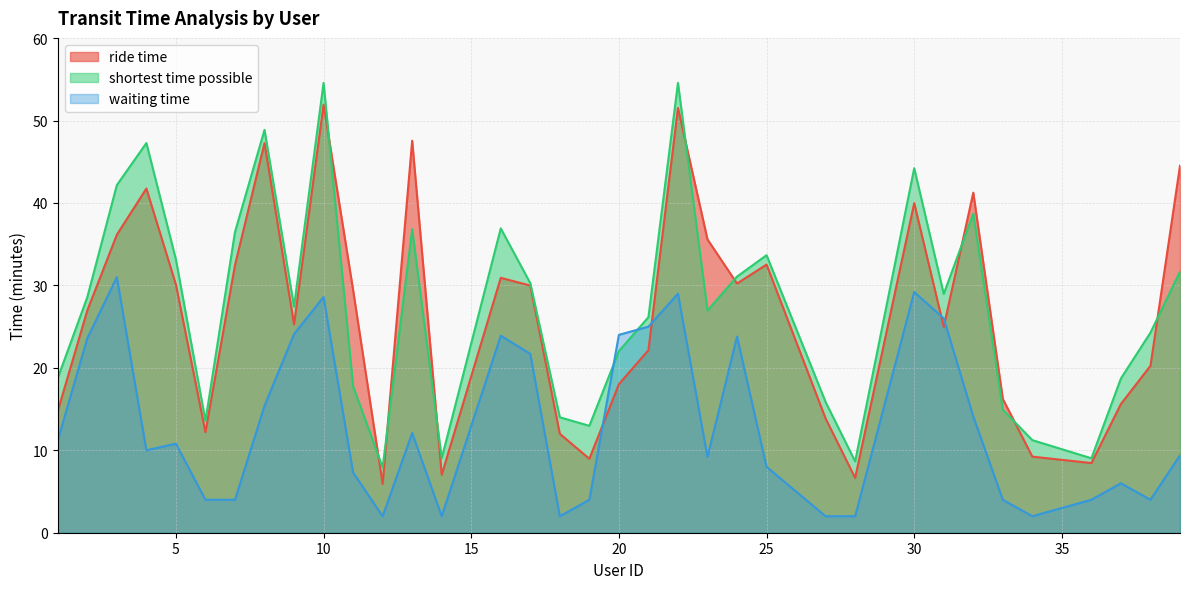

Reading right to left, transcribe all the data shown in this chart.

ride time: 39=44.5	38=20.2	37=15.6	36=8.4	34=9.2	33=16.2	32=41.2	31=25.0	30=40.0	28=6.7	27=13.8	25=32.5	24=30.2	23=35.6	22=51.5	21=22.1	20=18.0	19=9.0	18=12.0	17=30.0	16=30.9	14=7.0	13=47.5	12=5.9	11=29.4	10=51.9	9=25.3	8=47.3	7=32.5	6=12.2	5=30.1	4=41.8	3=36.1	2=27.0	1=14.8
shortest time possible: 39=31.7	38=24.3	37=18.7	36=9.0	34=11.2	33=14.9	32=38.7	31=29.0	30=44.2	28=8.7	27=15.8	25=33.7	24=31.1	23=26.9	22=54.6	21=26.1	20=22.0	19=13.0	18=14.0	17=30.3	16=36.9	14=9.0	13=36.8	12=7.9	11=17.8	10=54.6	9=27.4	8=48.9	7=36.5	6=13.6	5=33.1	4=47.3	3=42.2	2=28.6	1=18.8
waiting time: 39=9.4	38=4.0	37=6.0	36=4.0	34=2.0	33=4.0	32=14.1	31=26.0	30=29.2	28=2.0	27=2.0	25=8.0	24=23.8	23=9.2	22=29.0	21=25.0	20=24.0	19=4.0	18=2.0	17=21.7	16=23.9	14=2.0	13=12.1	12=2.0	11=7.3	10=28.6	9=24.1	8=15.4	7=4.0	6=4.0	5=10.8	4=10.0	3=31.0	2=23.6	1=11.2